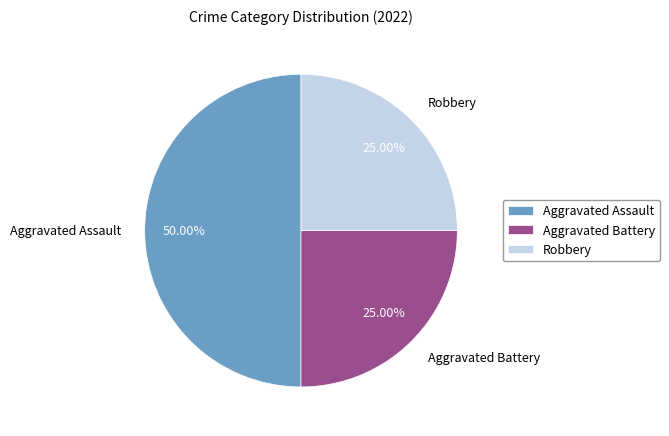

To the nearest percent, what is the average slice percentage?

33%